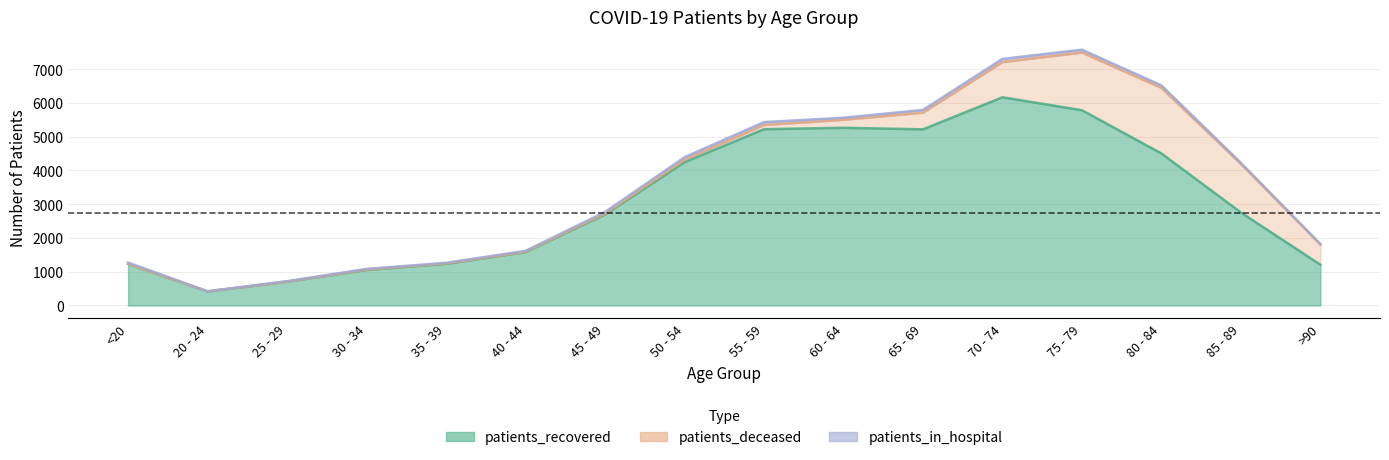

How many data points in patients_in_hospital are above 48?

7